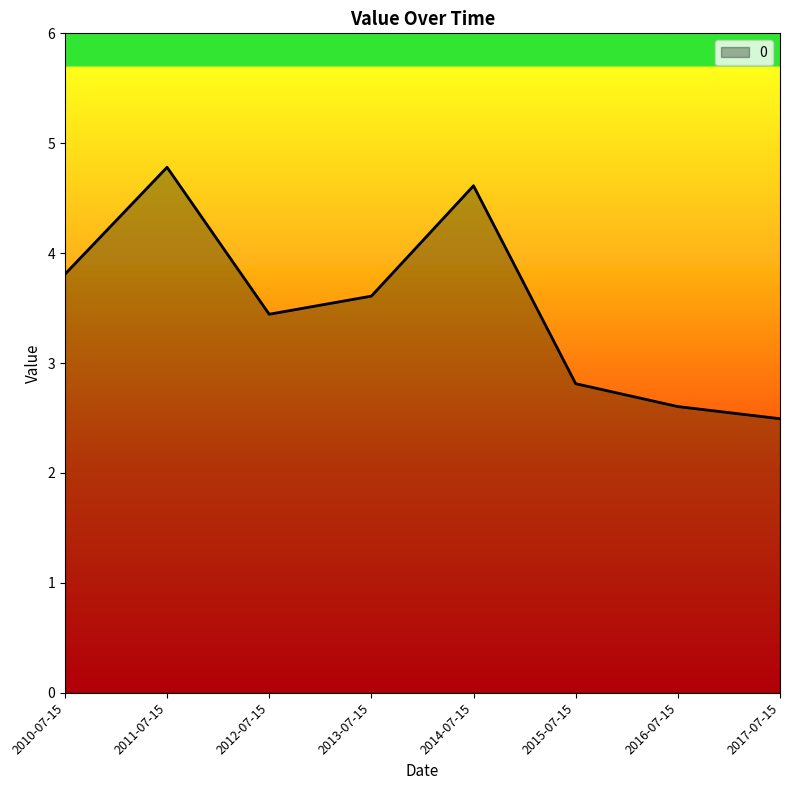

True or false: the data has more than 1 interior local peaks.

True